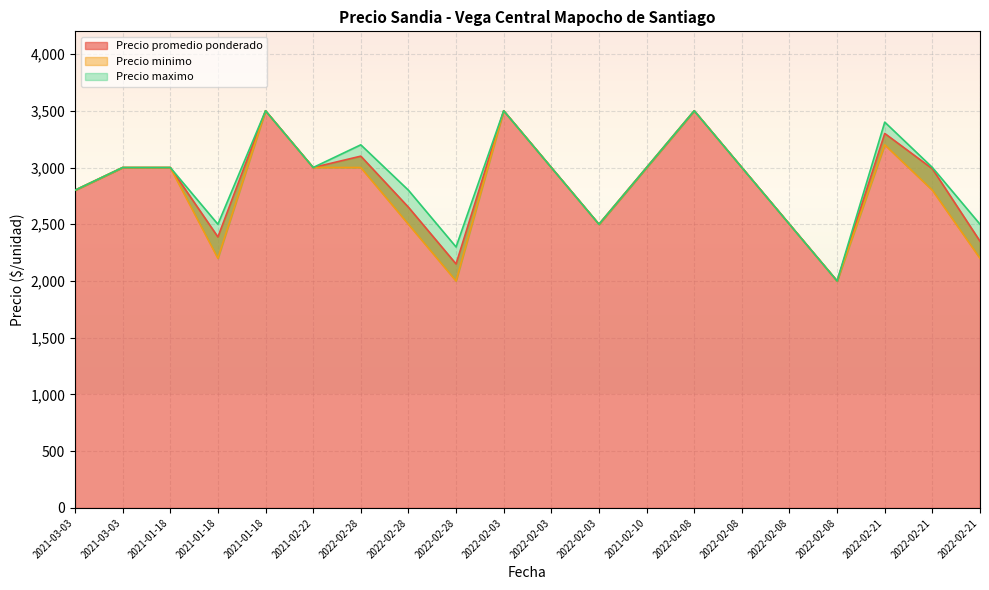

True or false: Precio promedio ponderado and Precio maximo cross at least once.

False